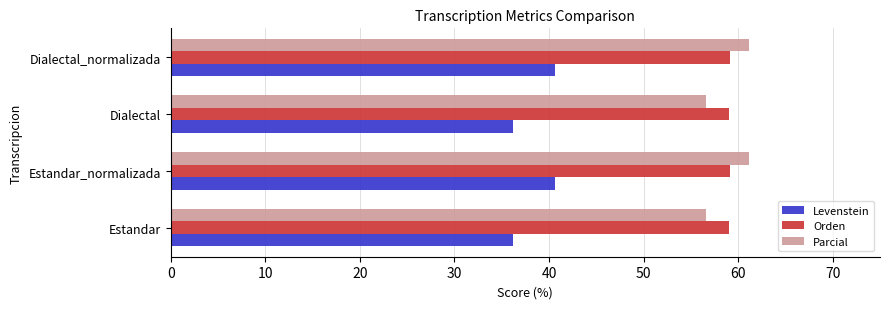

Which series has the largest range (max minus min)?

Parcial